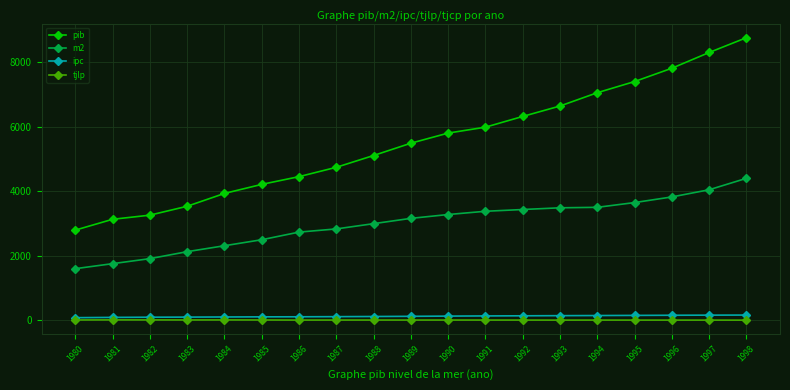

What is the value of the pib point at the 4th from the left?

3534.9